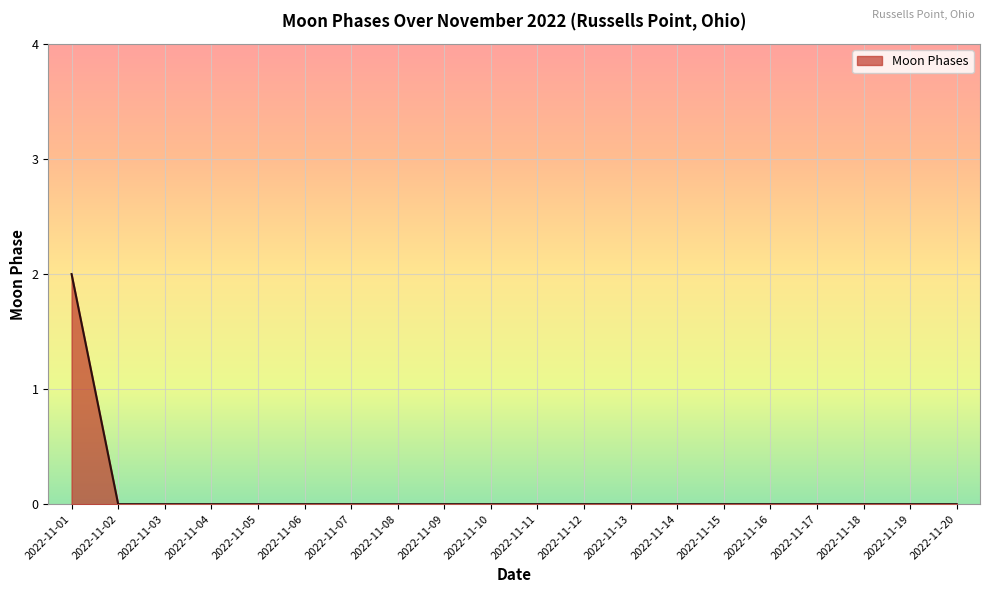

Reading left to right, what are all the values shown in this chart?

2022-11-01=2	2022-11-02=0	2022-11-03=0	2022-11-04=0	2022-11-05=0	2022-11-06=0	2022-11-07=0	2022-11-08=0	2022-11-09=0	2022-11-10=0	2022-11-11=0	2022-11-12=0	2022-11-13=0	2022-11-14=0	2022-11-15=0	2022-11-16=0	2022-11-17=0	2022-11-18=0	2022-11-19=0	2022-11-20=0